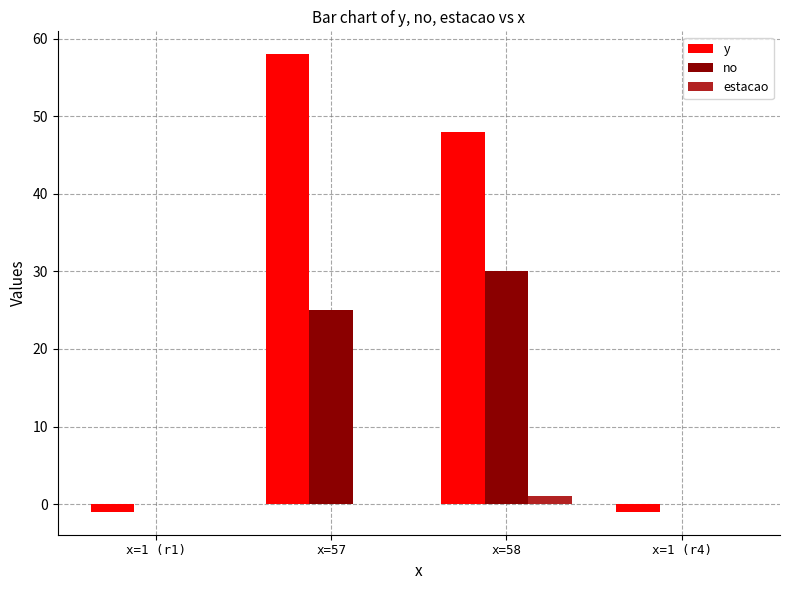

How many groups of bars are there?

4